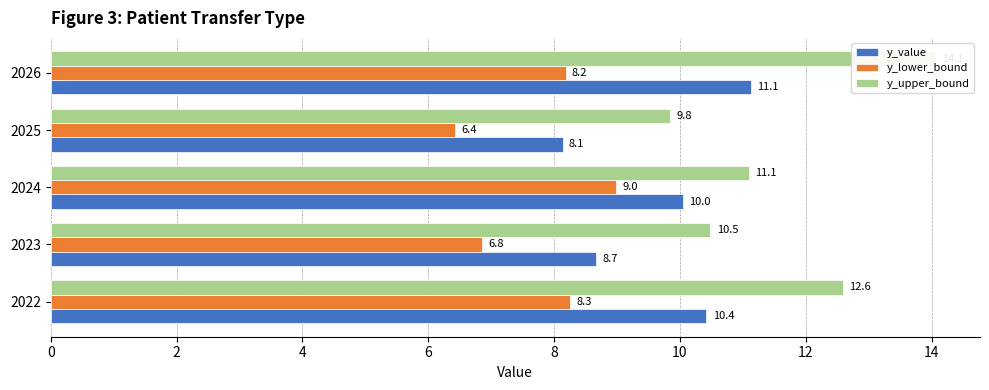

Is it true that y_value equals 4.0 at 2026?

False